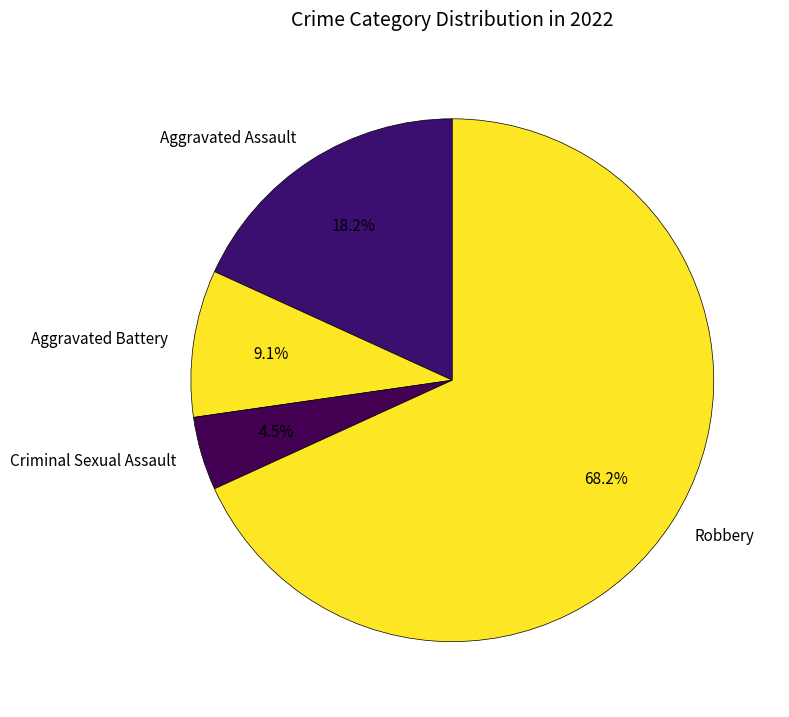

Is Criminal Sexual Assault the majority of the pie?

No